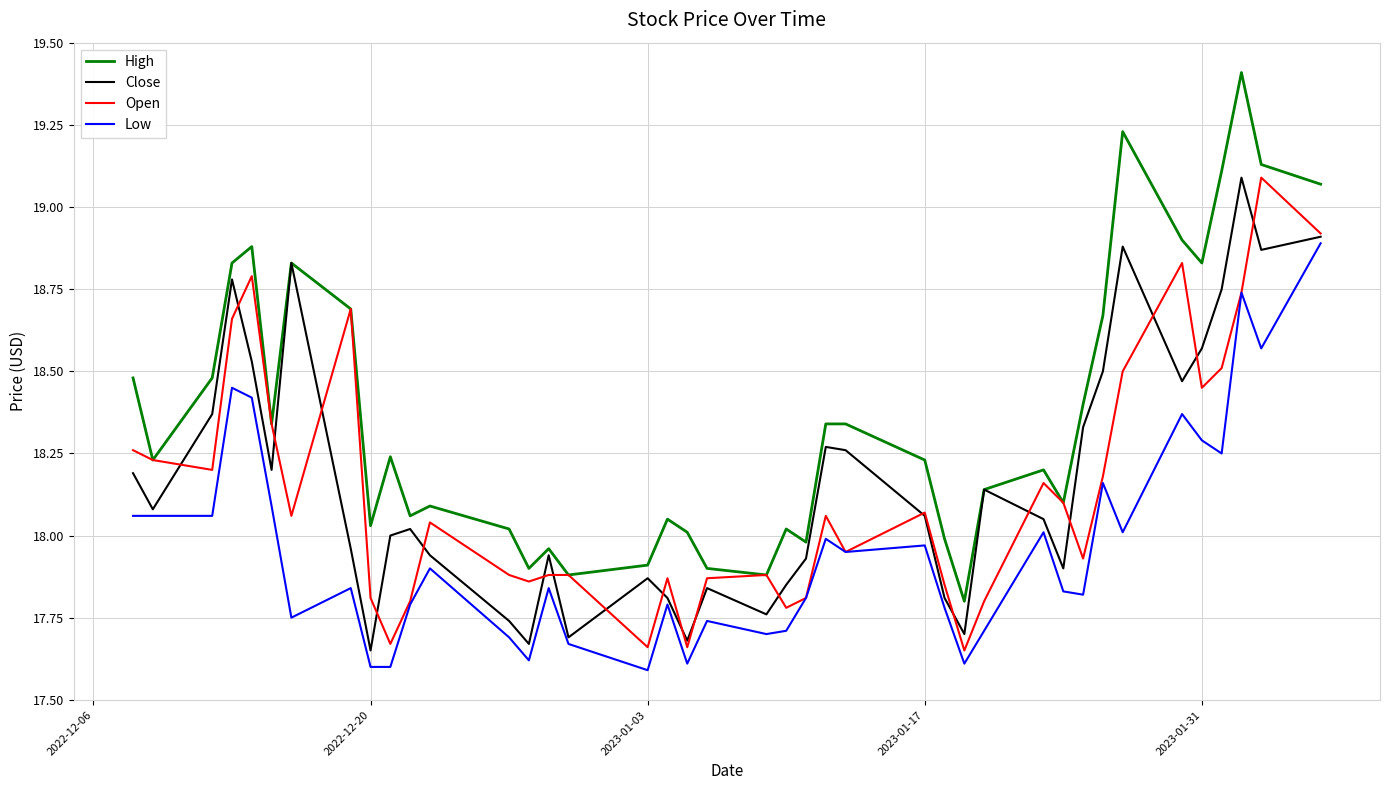

Which series has the largest total across all categories?

High